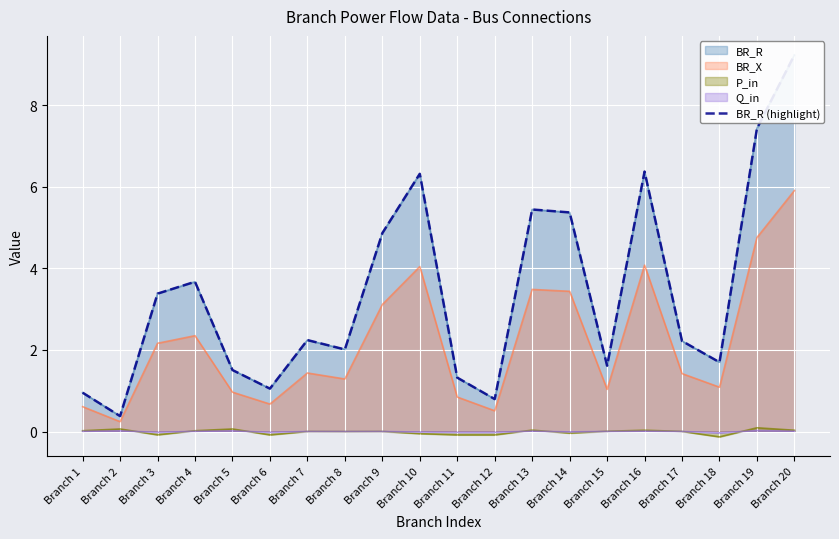

What is the change in value from Branch 10 to Branch 17?

-4.1